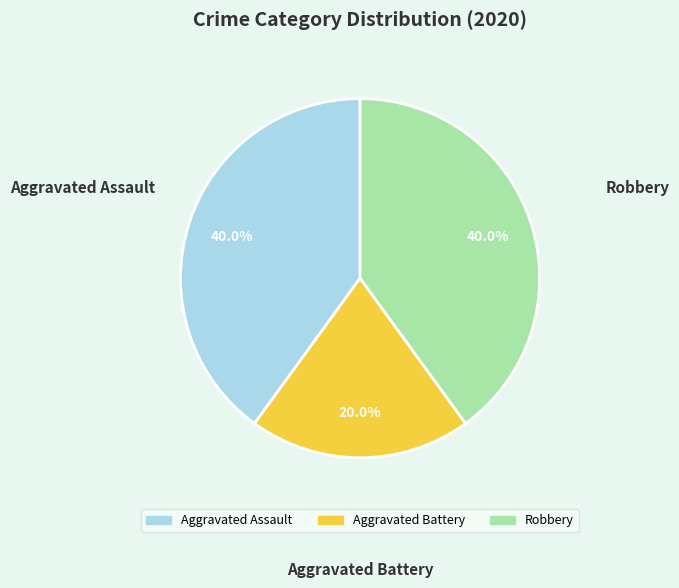

What is the smallest slice in the pie chart?

Aggravated Battery